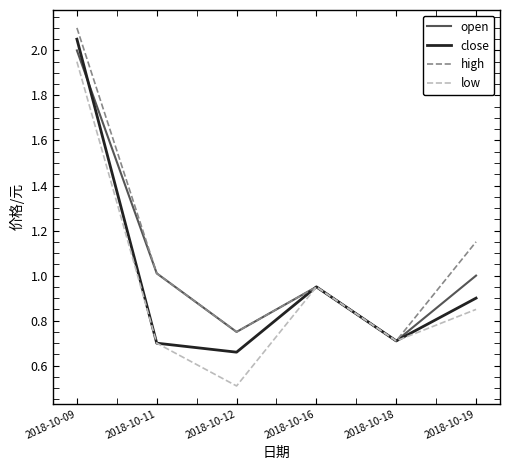

List the series in order of their overall mean, highest first.

high, open, close, low